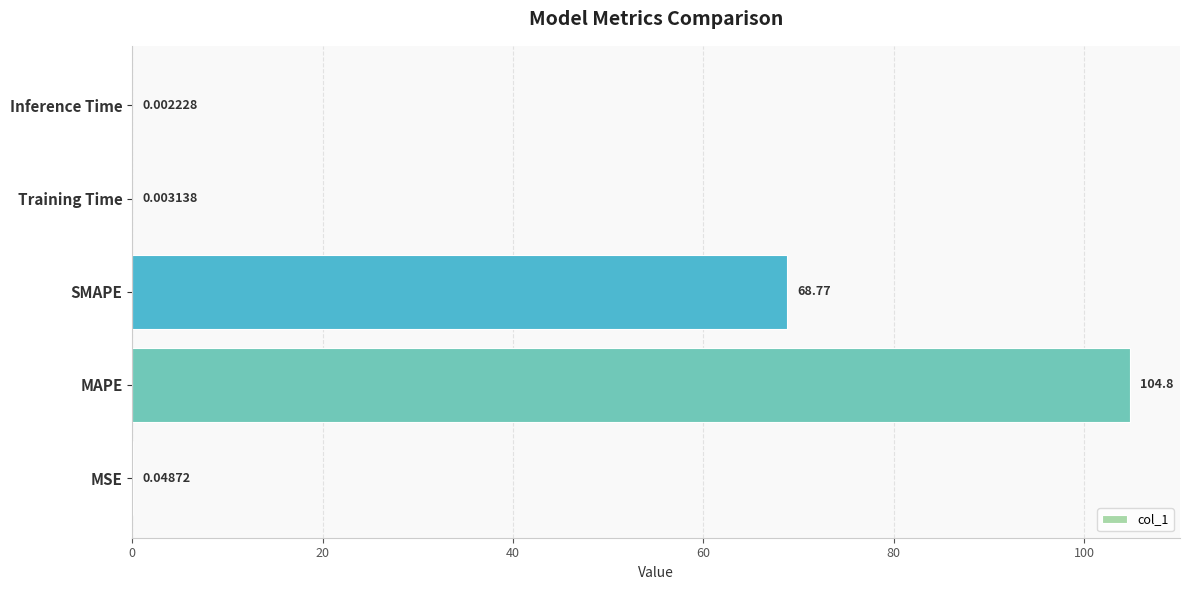

What is the change in value from MSE to MAPE?

+104.8